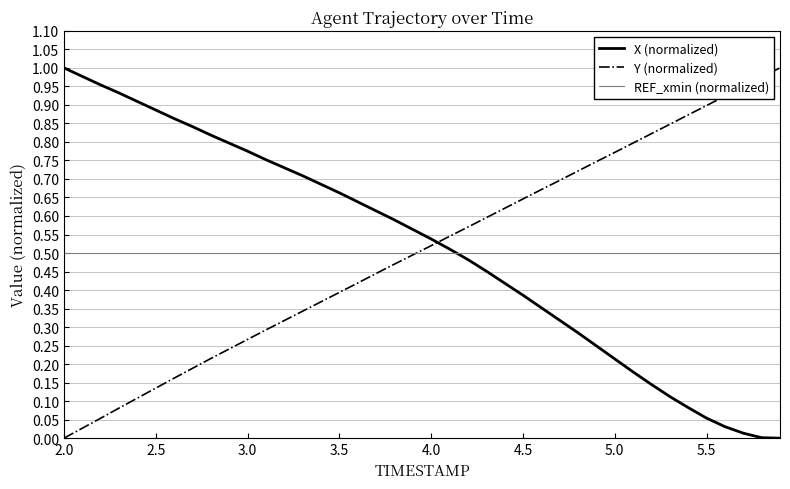

After their last crossing, which series has the higher values: X (normalized) or Y (normalized)?

Y (normalized)